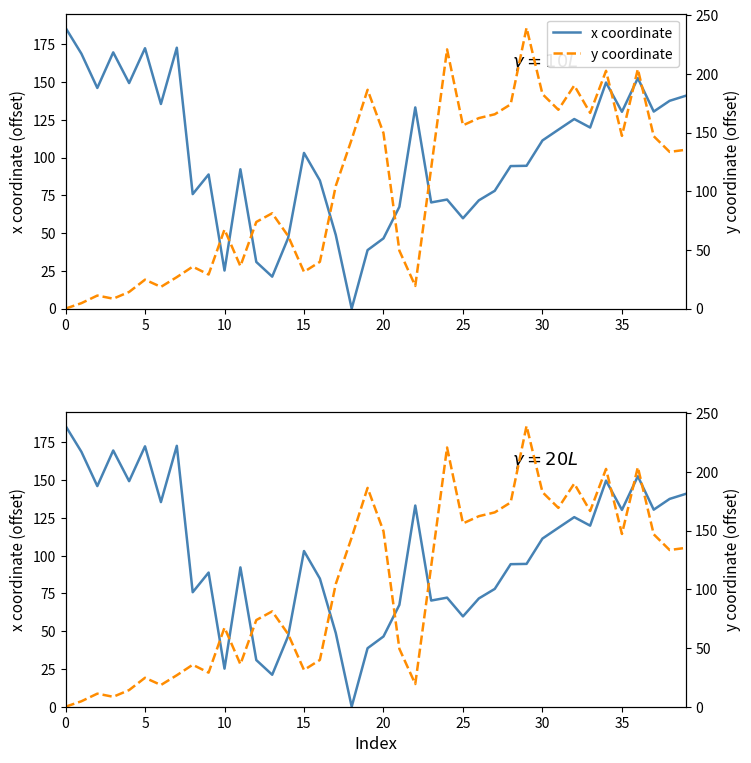

Does the chart have visible grid lines?

No